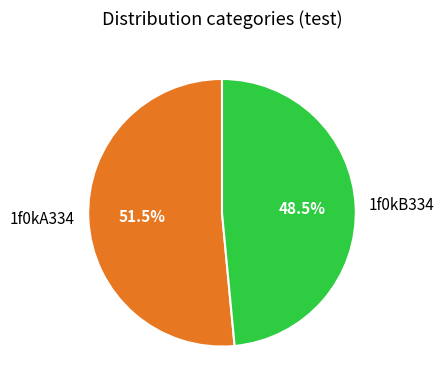

Which category has the biggest portion of the pie?

1f0kA334